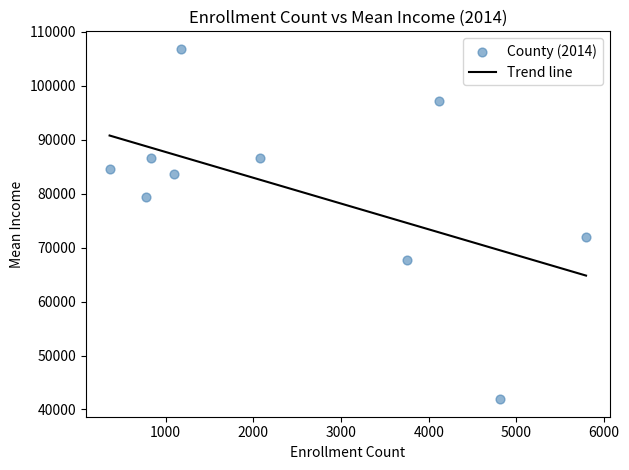

What Y value in the scatter plot is closest to 74383?

71904